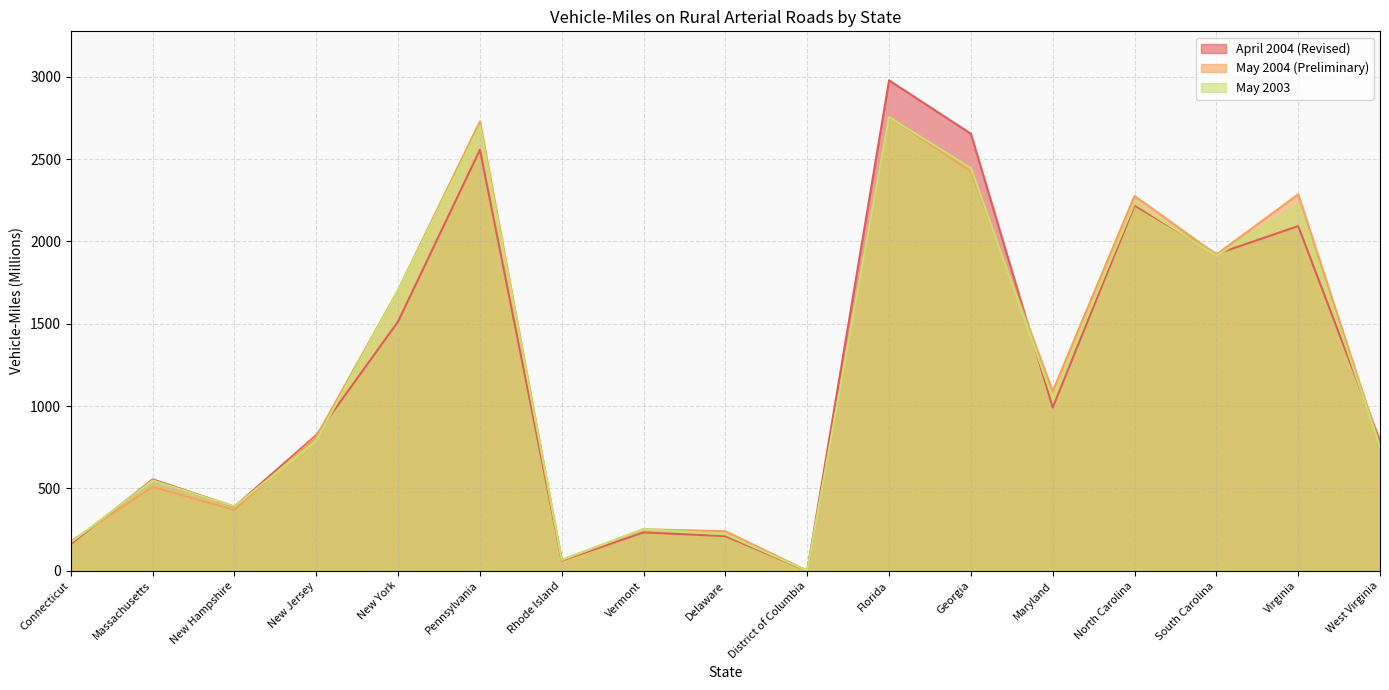

How many interior local valleys does the May 2003 series have?

5